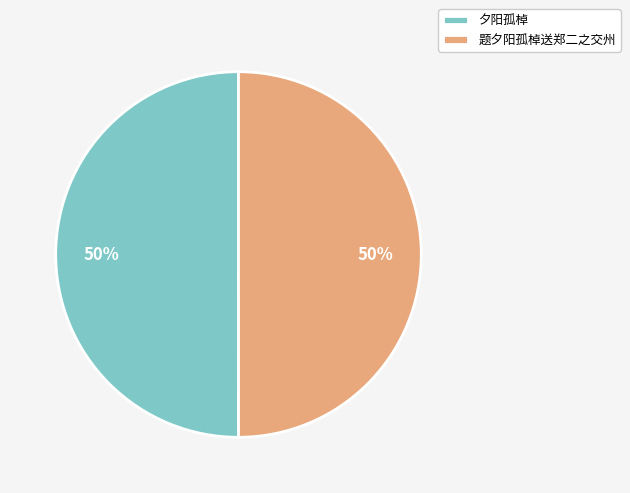

To the nearest percent, what is the combined percentage of 题夕阳孤棹送郑二之交州 and 夕阳孤棹?

100%